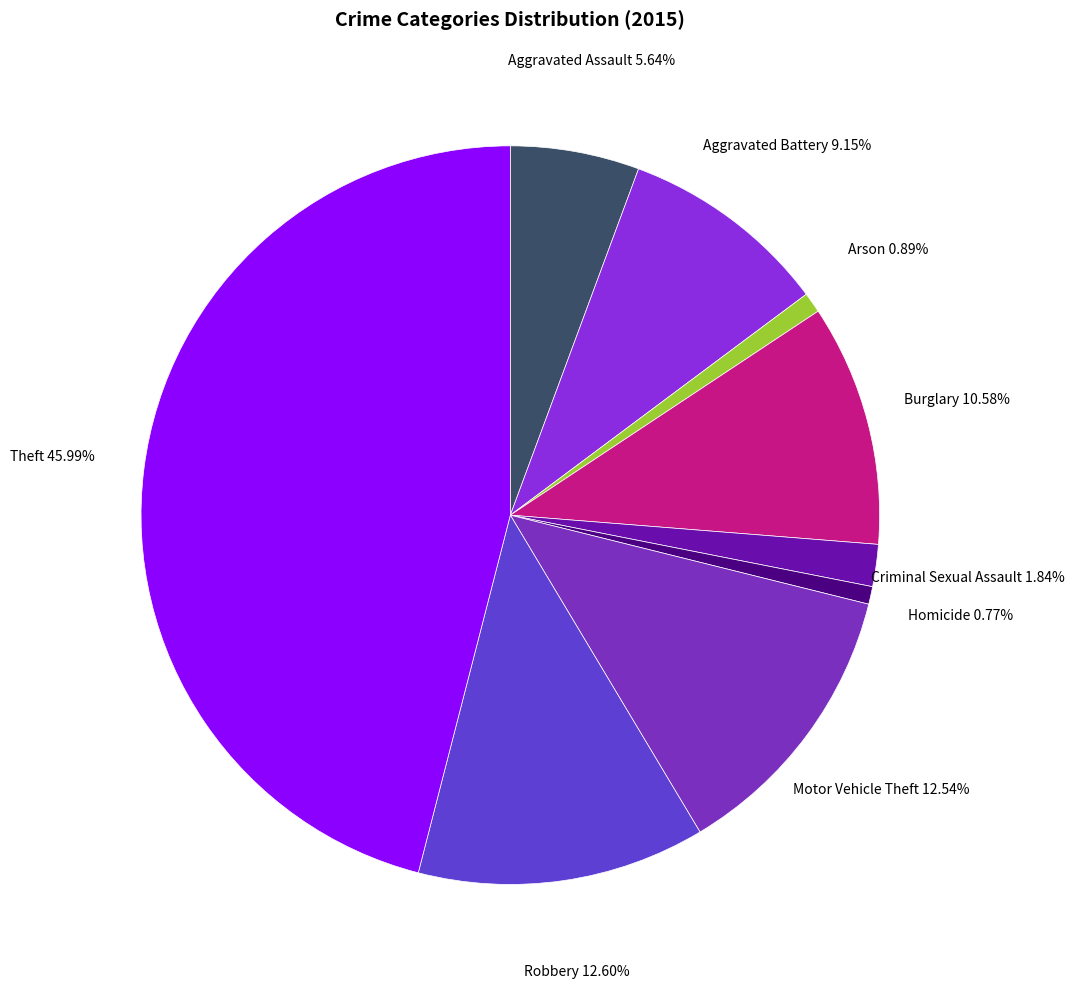

Is there any slice that represents more than half of the pie?

No